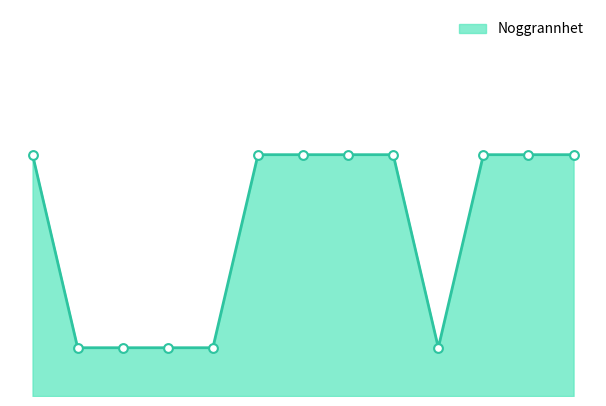

How many lines are shown in the chart?

1